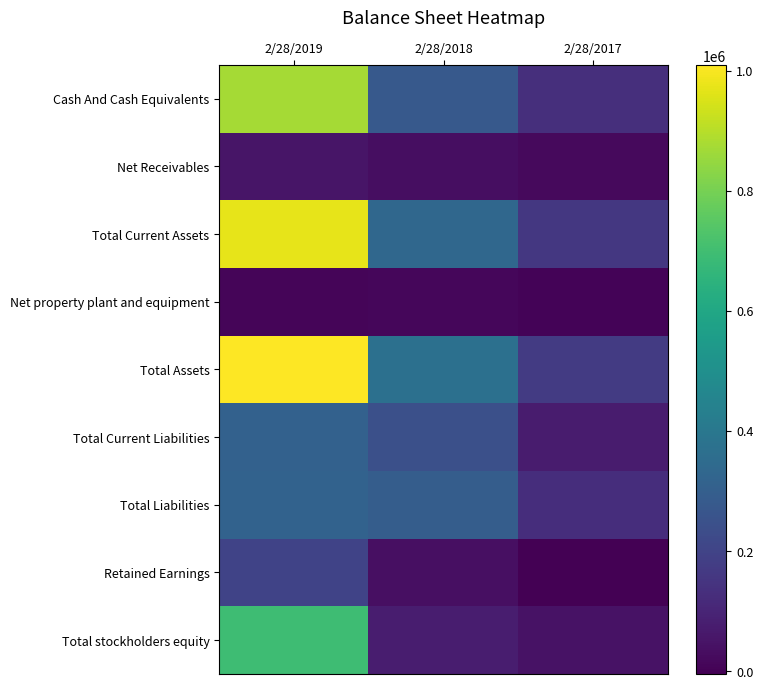

Reading left to right, list all the values displayed in this chart.

Cash And Cash Equivalents: 2/28/2019=873865	2/28/2018=278941	2/28/2017=131858
Net Receivables: 2/28/2019=51502	2/28/2018=34025	2/28/2017=19285
Total Current Assets: 2/28/2019=973233	2/28/2018=335088	2/28/2017=160485
Net property plant and equipment: 2/28/2019=8927	2/28/2018=11583	2/28/2017=3408
Total Assets: 2/28/2019=1009227	2/28/2018=370603	2/28/2017=172623
Total Current Liabilities: 2/28/2019=309383	2/28/2018=243293	2/28/2017=72841
Total Liabilities: 2/28/2019=316034	2/28/2018=293650	2/28/2017=126925
Retained Earnings: 2/28/2019=200153	2/28/2018=37453	2/28/2017=-4802
Total stockholders equity: 2/28/2019=693193	2/28/2018=76953	2/28/2017=45698